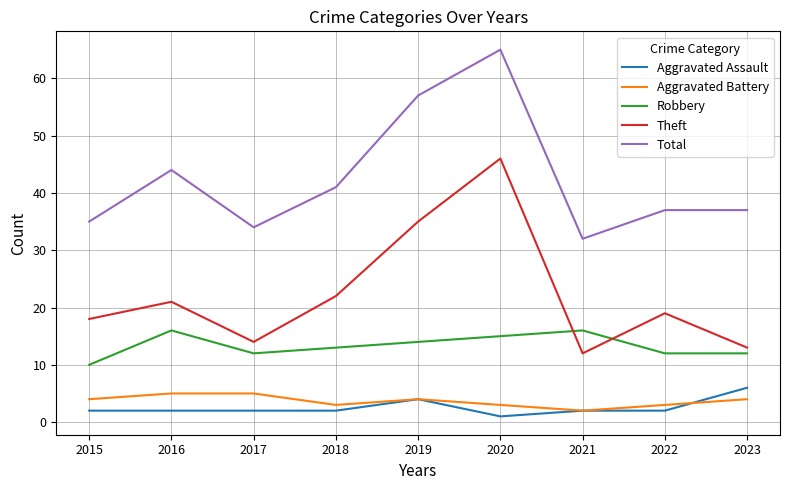

What is the difference between the maximum and minimum values in the Total series?

33